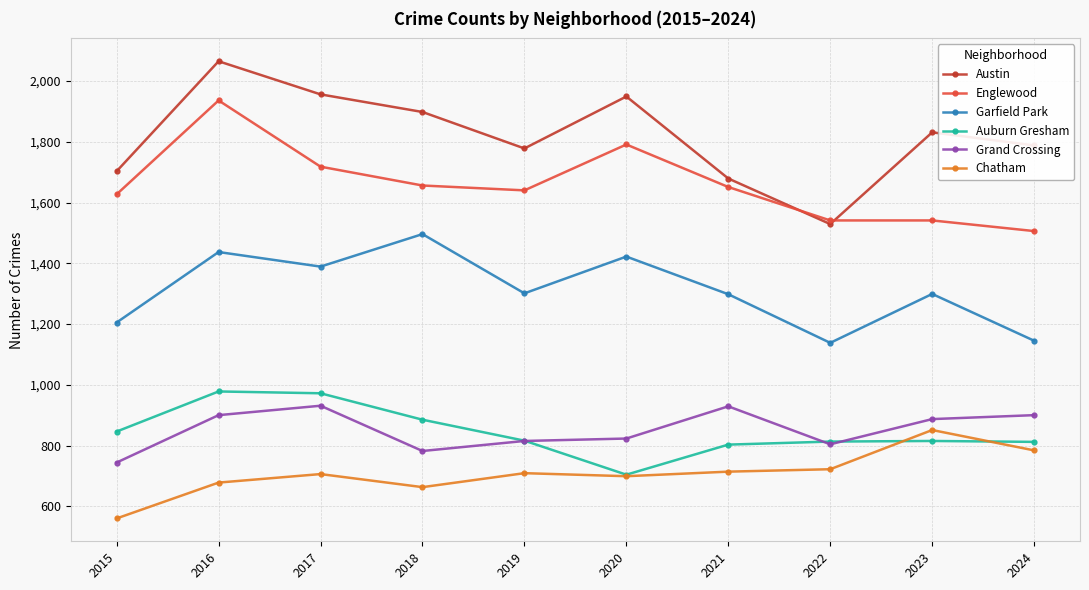

Is it true that Garfield Park equals 2263 at 2018?

False